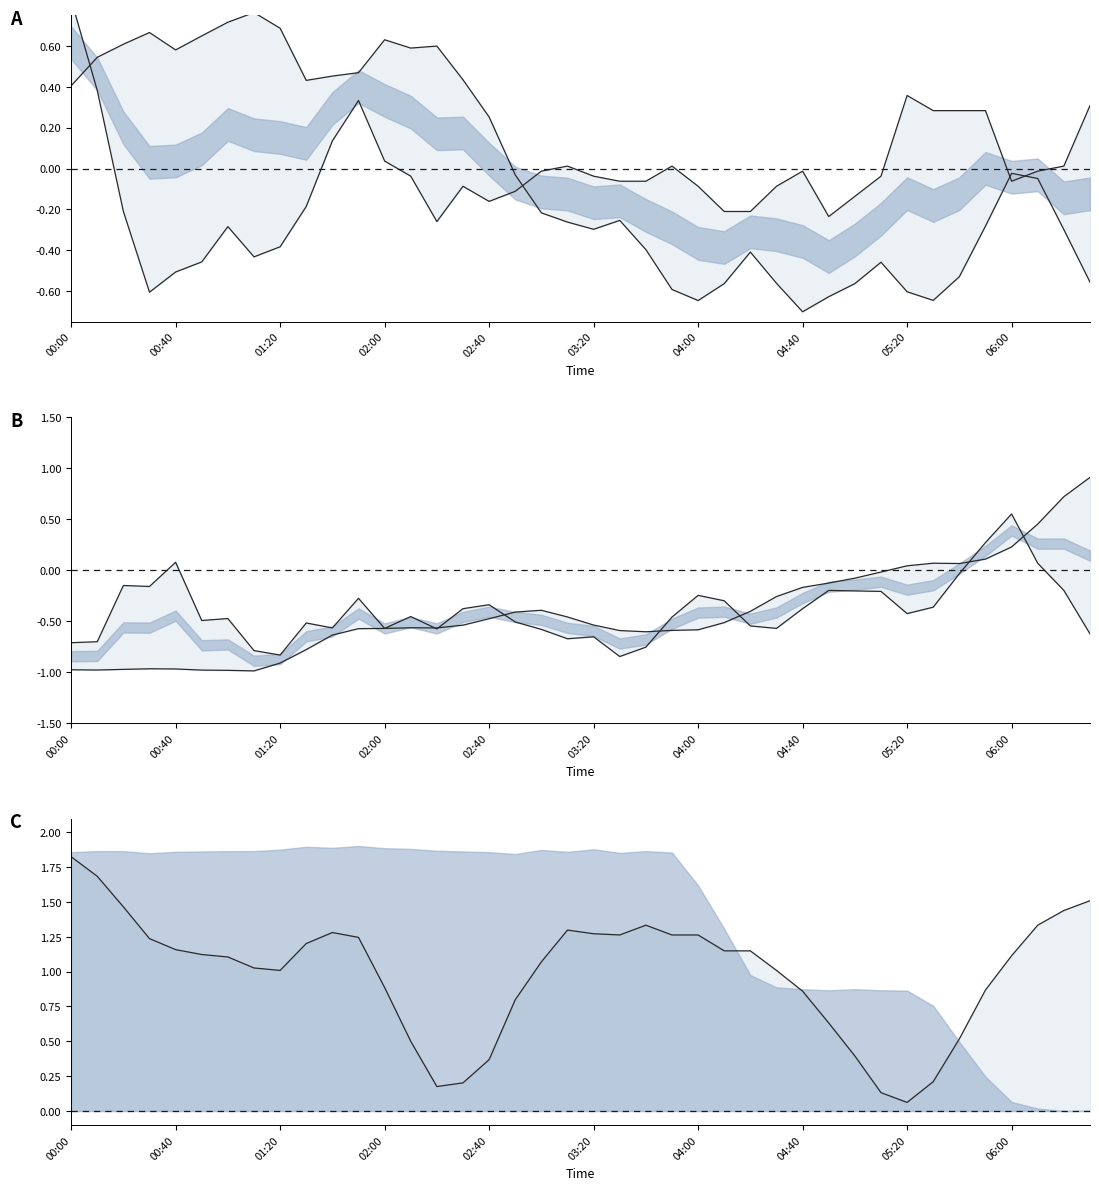

Reading left to right, transcribe all the data shown in this chart.

col_5: 0.4	0.5	0.6	0.7	0.6	0.6	0.7	0.8	0.7	0.4	0.5	0.5	0.6	0.6	0.6	0.4	0.3	-0.0	-0.2	-0.3	-0.3	-0.3	-0.4	-0.6	-0.6	-0.6	-0.4	-0.6	-0.7	-0.6	-0.6	-0.5	-0.6	-0.6	-0.5	-0.3	-0.0	-0.0	-0.3	-0.6
col_3: 0.8	0.4	-0.2	-0.6	-0.5	-0.5	-0.3	-0.4	-0.4	-0.2	0.1	0.3	0.0	-0.0	-0.3	-0.1	-0.2	-0.1	-0.0	0.0	-0.0	-0.1	-0.1	0.0	-0.1	-0.2	-0.2	-0.1	-0.0	-0.2	-0.1	-0.0	0.4	0.3	0.3	0.3	-0.1	-0.0	0.0	0.3
col_7: -1.0	-1.0	-1.0	-1.0	-1.0	-1.0	-1.0	-1.0	-0.9	-0.8	-0.6	-0.6	-0.6	-0.6	-0.6	-0.5	-0.5	-0.4	-0.4	-0.5	-0.5	-0.6	-0.6	-0.6	-0.6	-0.5	-0.4	-0.3	-0.2	-0.1	-0.1	-0.0	0.0	0.1	0.1	0.1	0.2	0.5	0.7	0.9
col_9: -0.7	-0.7	-0.1	-0.2	0.1	-0.5	-0.5	-0.8	-0.8	-0.5	-0.6	-0.3	-0.6	-0.5	-0.6	-0.4	-0.3	-0.5	-0.6	-0.7	-0.7	-0.8	-0.8	-0.5	-0.2	-0.3	-0.5	-0.6	-0.4	-0.2	-0.2	-0.2	-0.4	-0.4	-0.0	0.3	0.6	0.1	-0.2	-0.6
col_10: 1.8	1.7	1.5	1.2	1.2	1.1	1.1	1.0	1.0	1.2	1.3	1.2	0.9	0.5	0.2	0.2	0.4	0.8	1.1	1.3	1.3	1.3	1.3	1.3	1.3	1.1	1.1	1.0	0.9	0.6	0.4	0.1	0.1	0.2	0.5	0.9	1.1	1.3	1.4	1.5